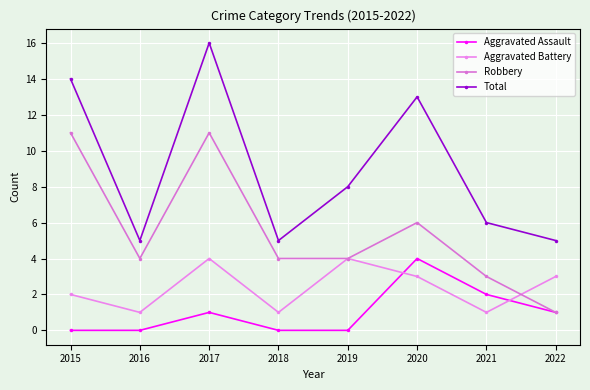

What are all the series names shown in the legend?

Aggravated Assault, Aggravated Battery, Robbery, Total